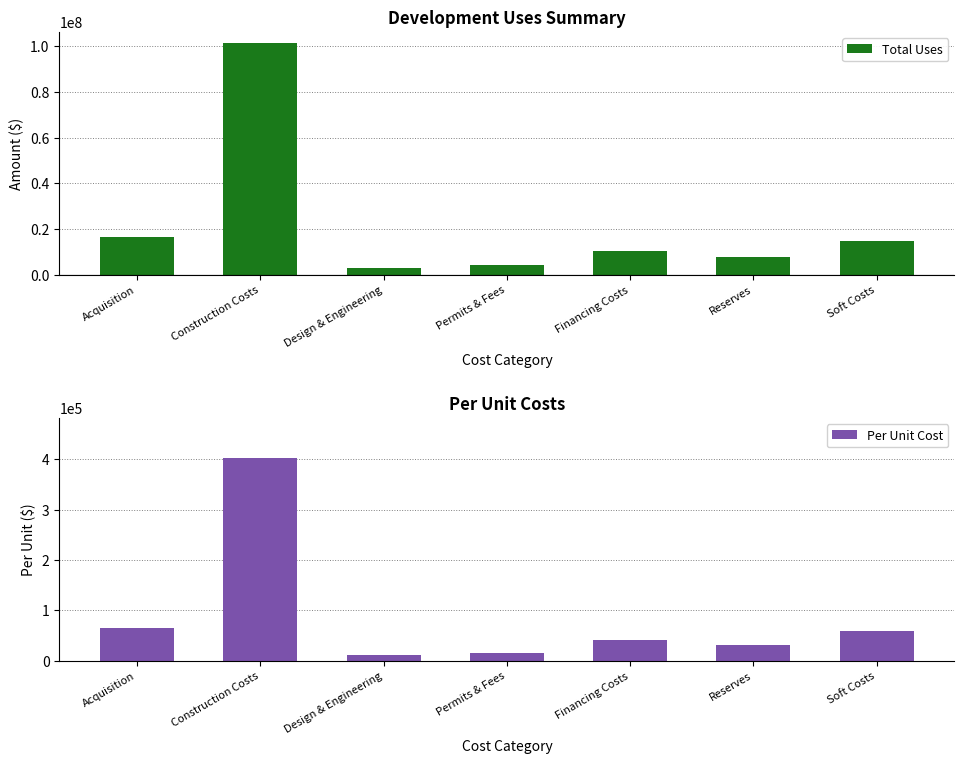

Which category has the highest value in the Total Uses series?

Construction Costs